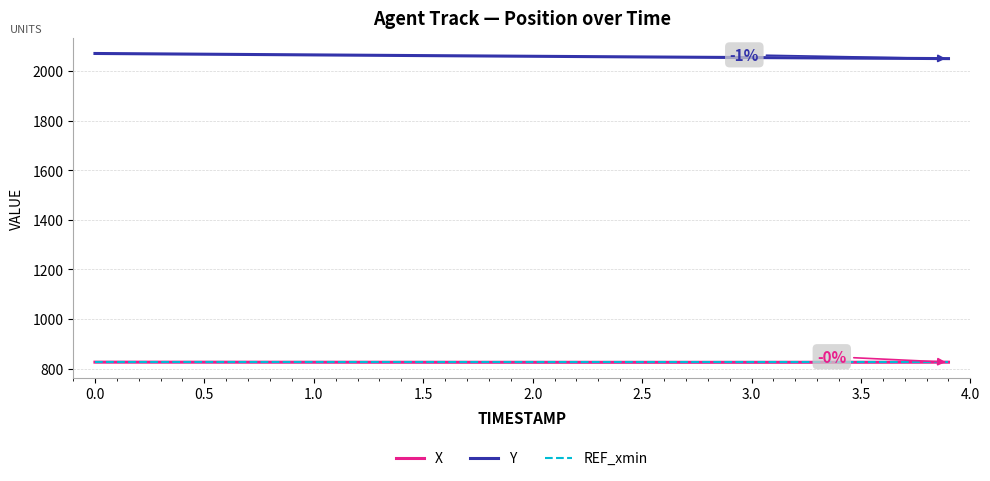

True or false: Y and X intersect in this chart.

False